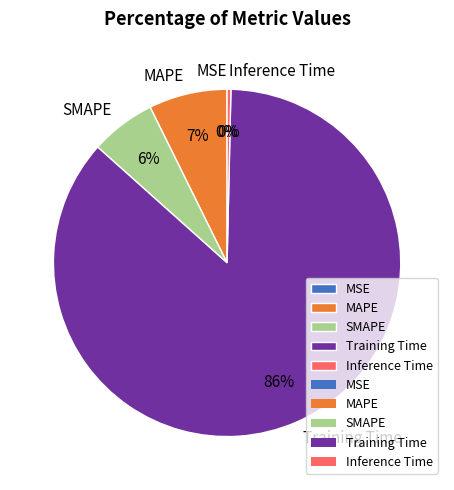

Is there a majority slice in this chart?

Yes